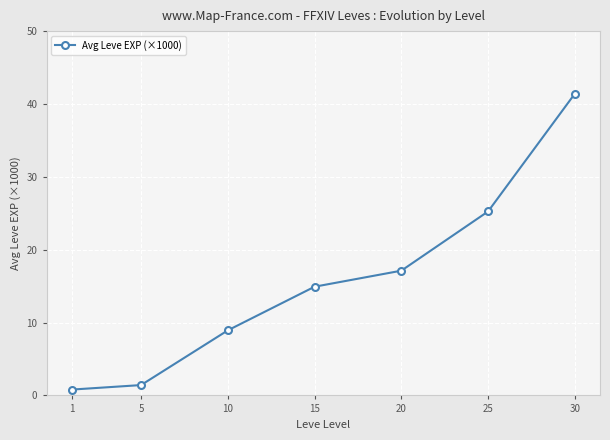

What is the difference between the values at 15 and 30?

26.5